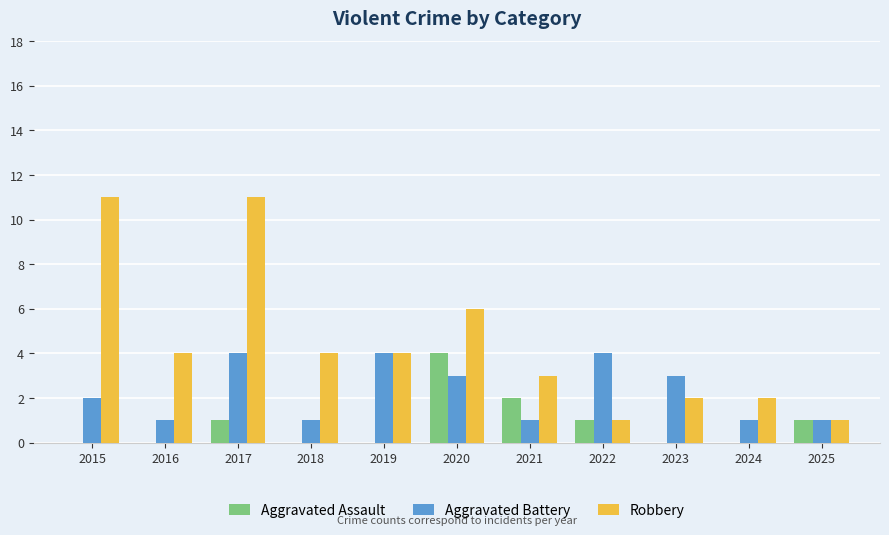

What is the total value across all series at 2020?

13